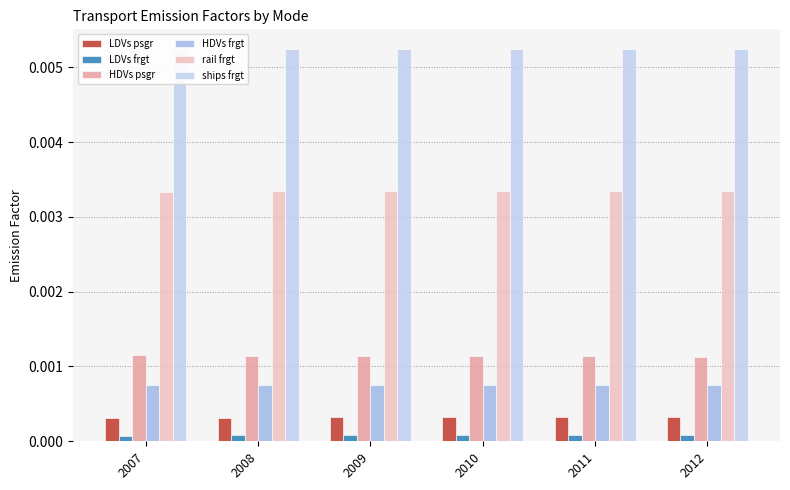

The value of rail frgt at 2009 is 0.0. True or false?

False